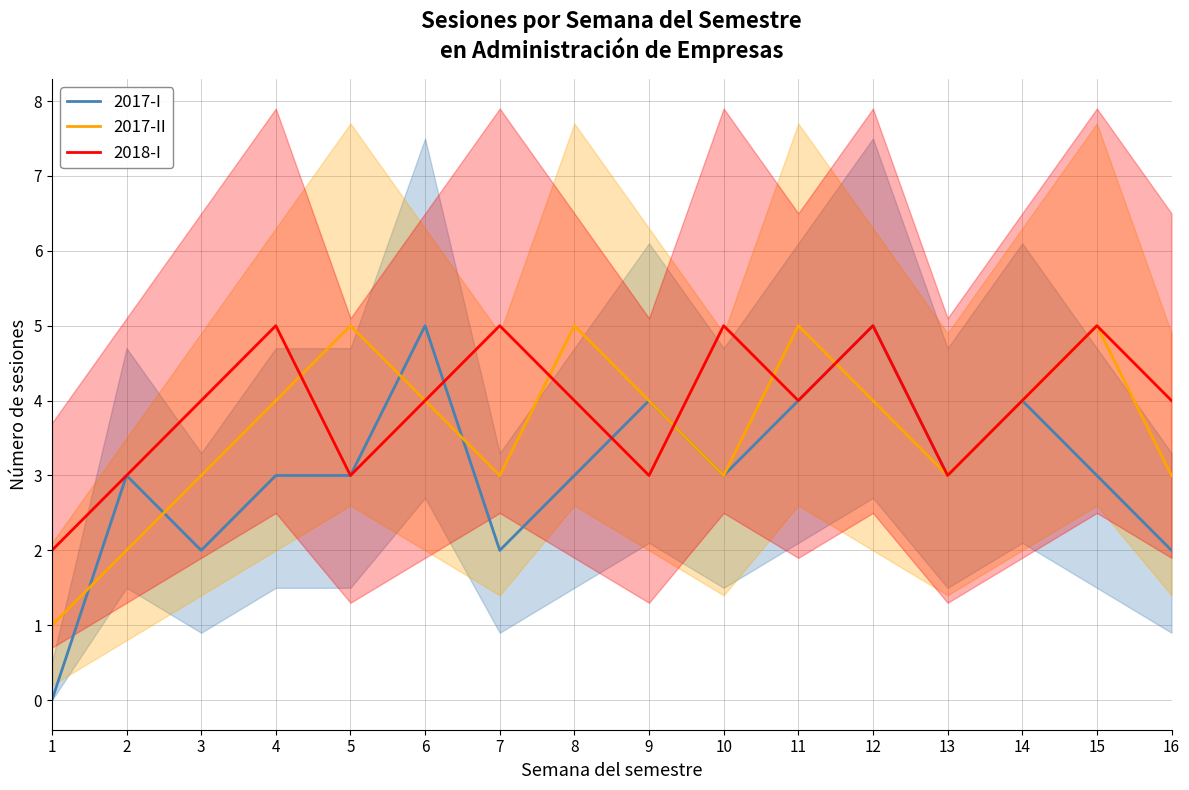

True or false: 2018-I and 2017-II cross at least once.

True